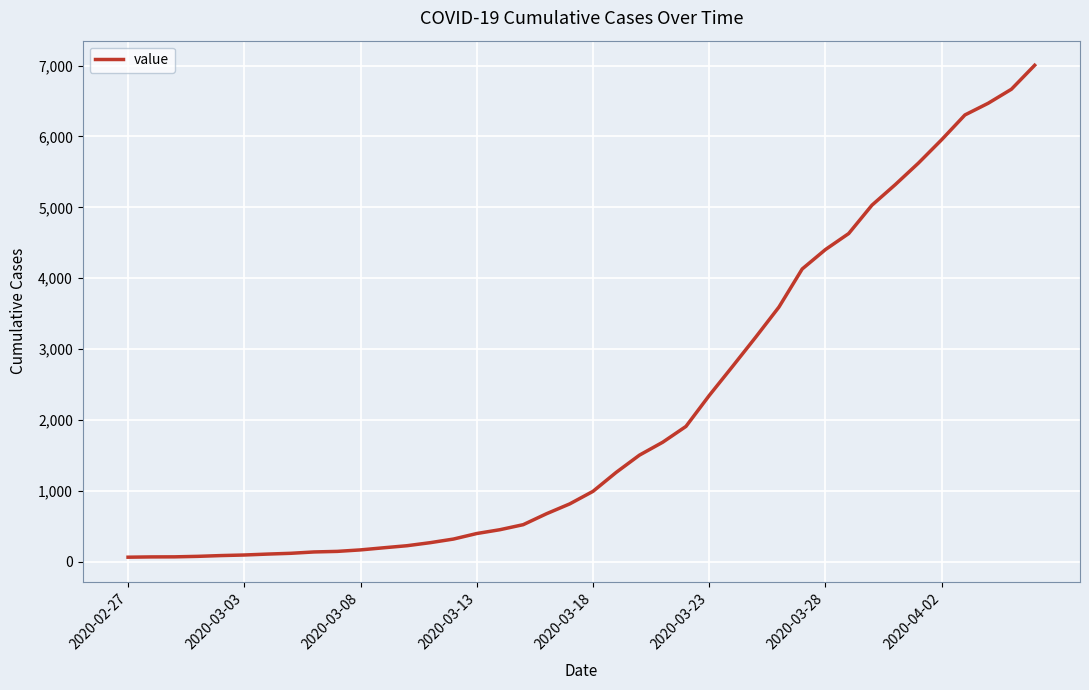

What is the maximum value shown in the chart?

7004